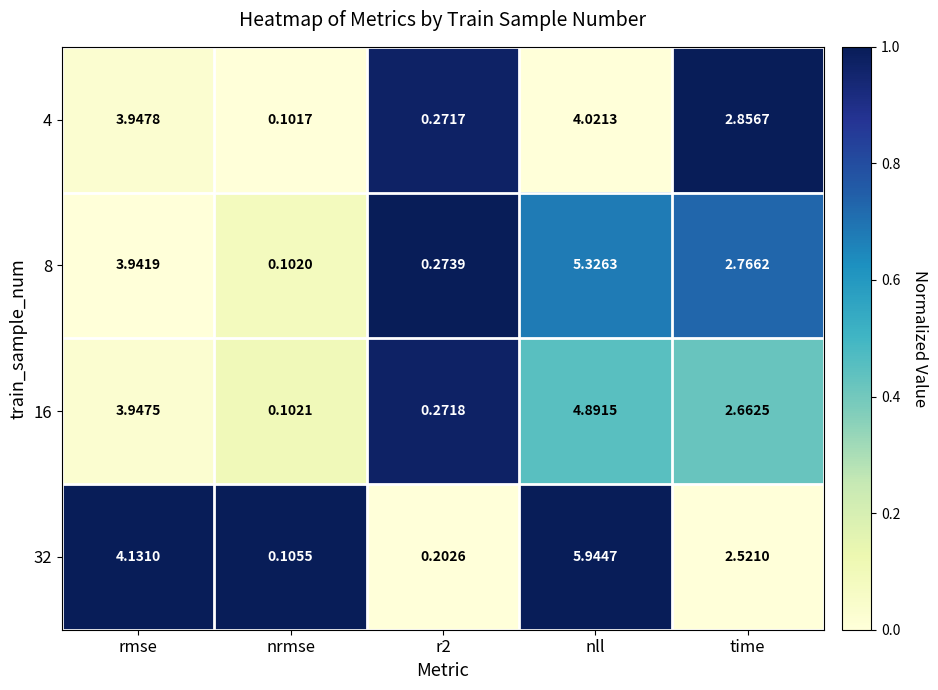

At how many categories does at least one series exceed 0?

5